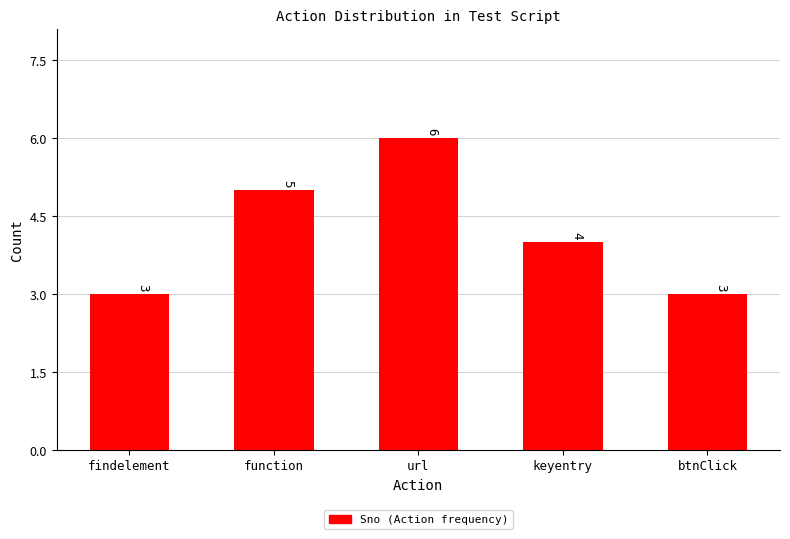

Reading left to right, extract all data points from this chart.

findelement=3	function=5	url=6	keyentry=4	btnClick=3